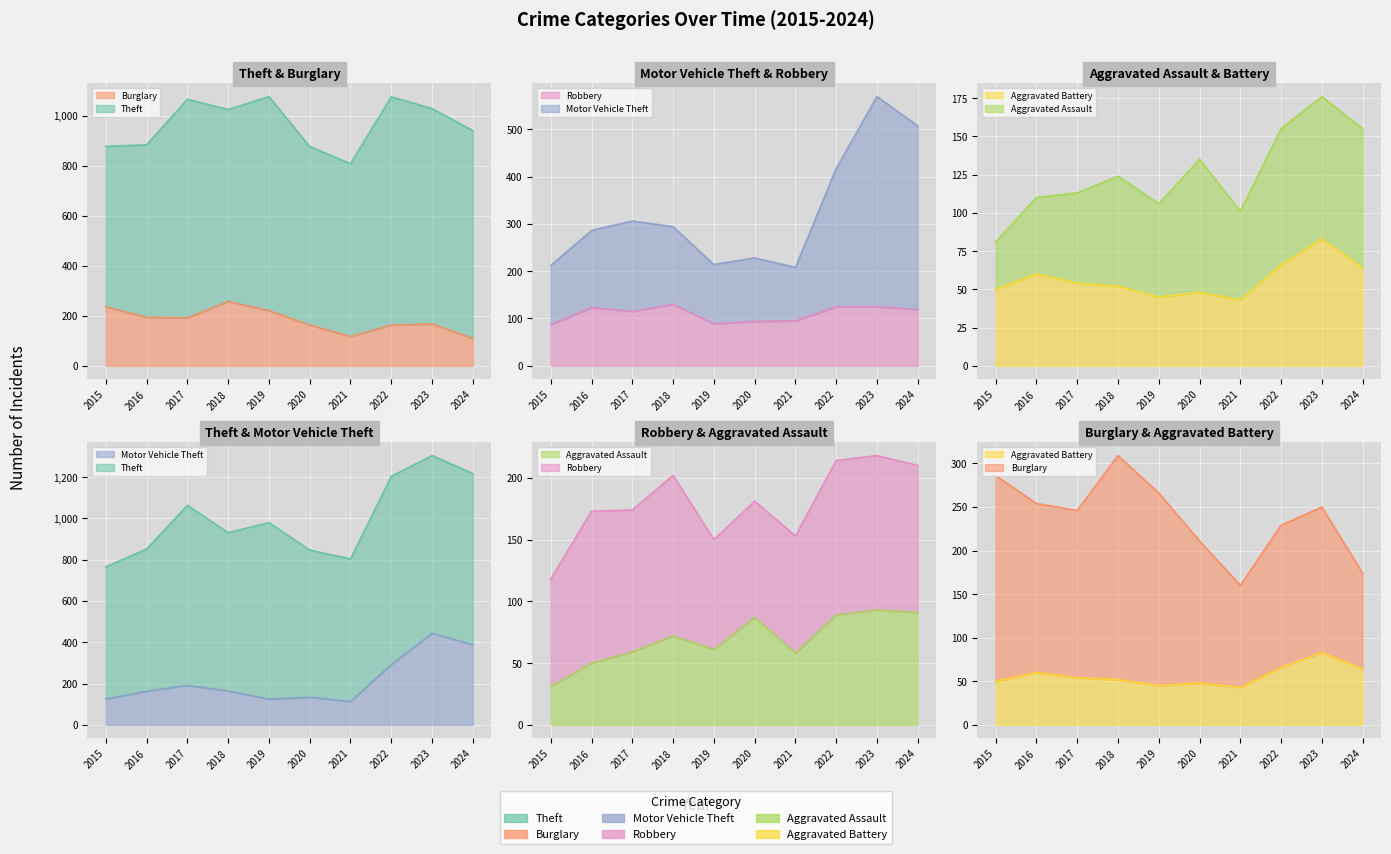

Where is the first local maximum for Aggravated Assault?

2018